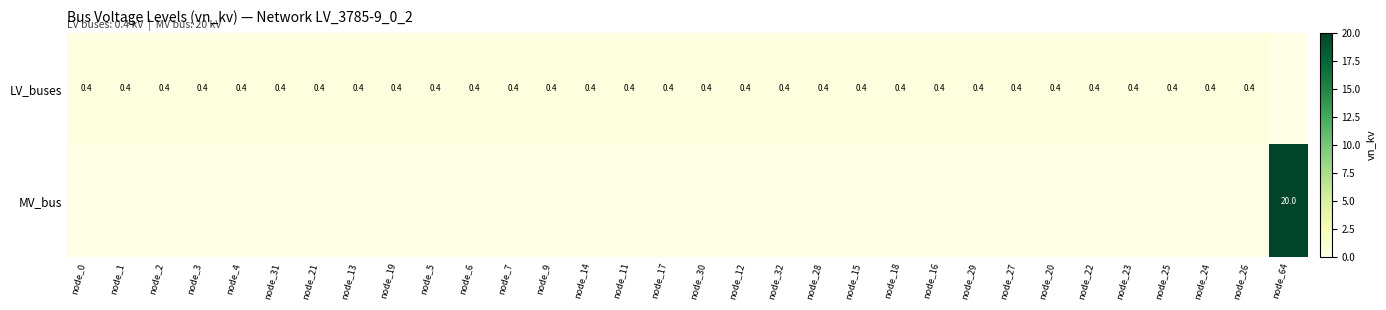

The value of LV_buses at node_15 is 0.4. True or false?

True